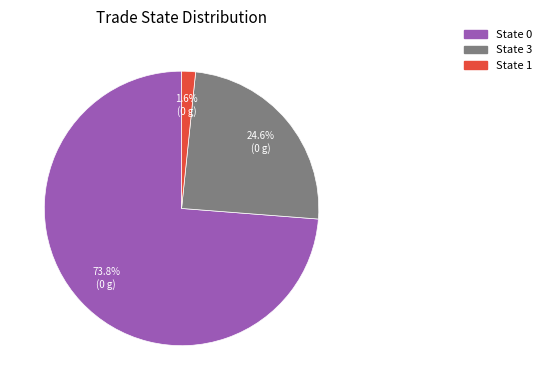

Is State 0 the majority of the pie?

Yes